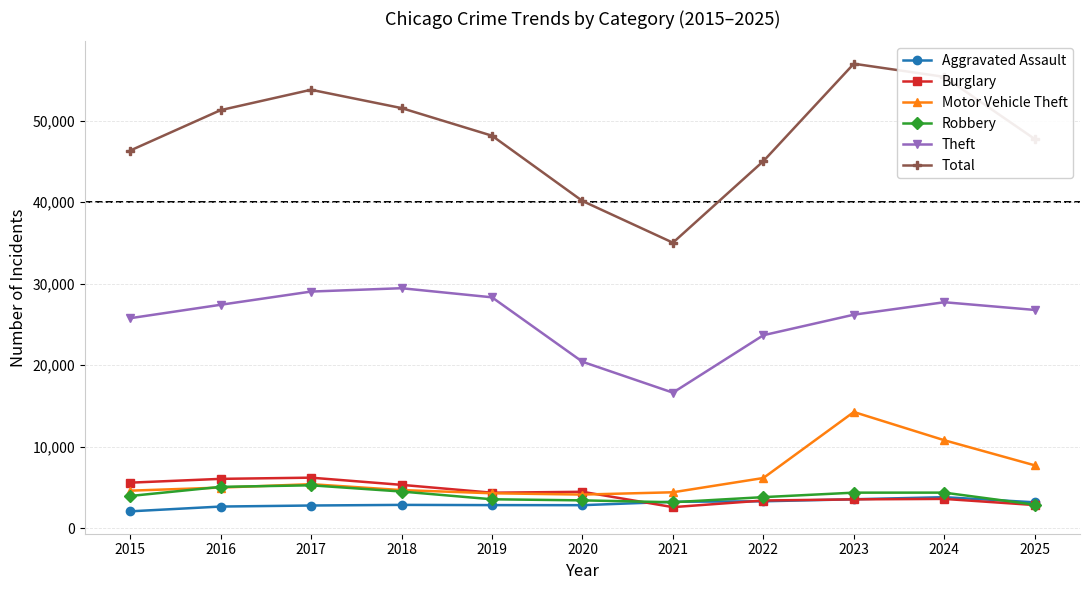

At which category does Total reach its first local peak?

2017